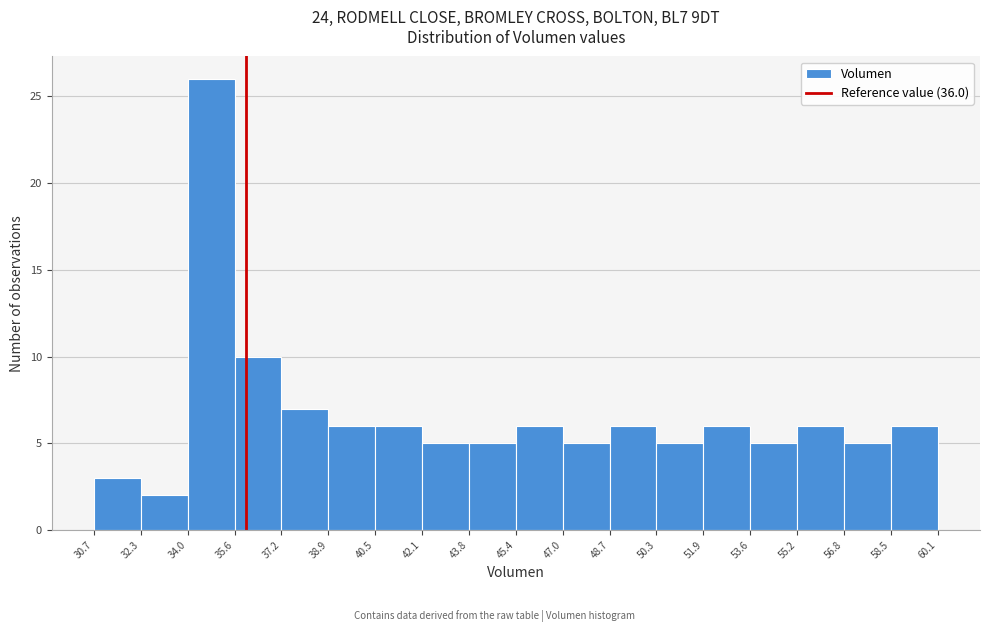

Which range on the x-axis has the tallest bar?

34.0 to 35.6